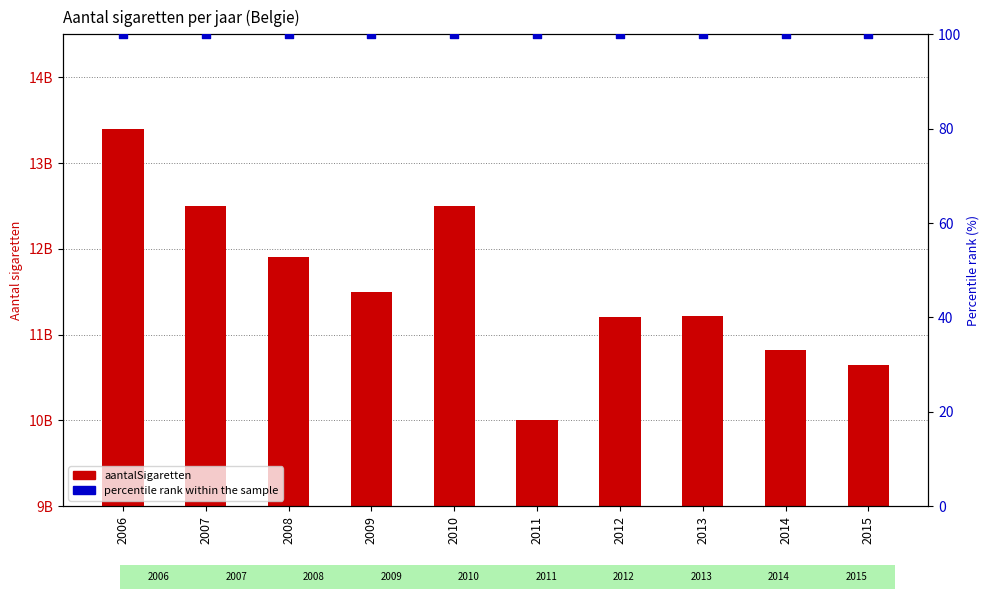

At how many categories does at least one series exceed 5751558484?

10